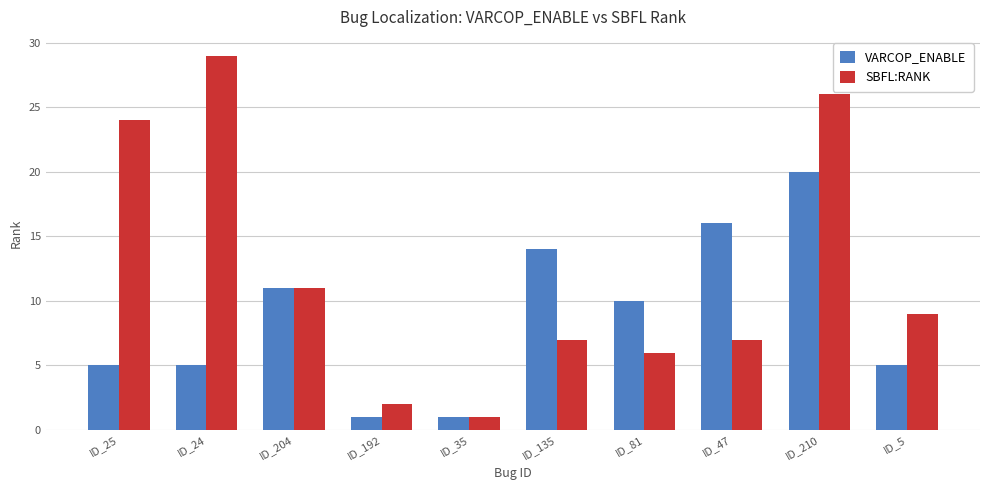

Is the value of VARCOP_ENABLE at ID_25 greater than the value of SBFL:RANK at ID_81?

No